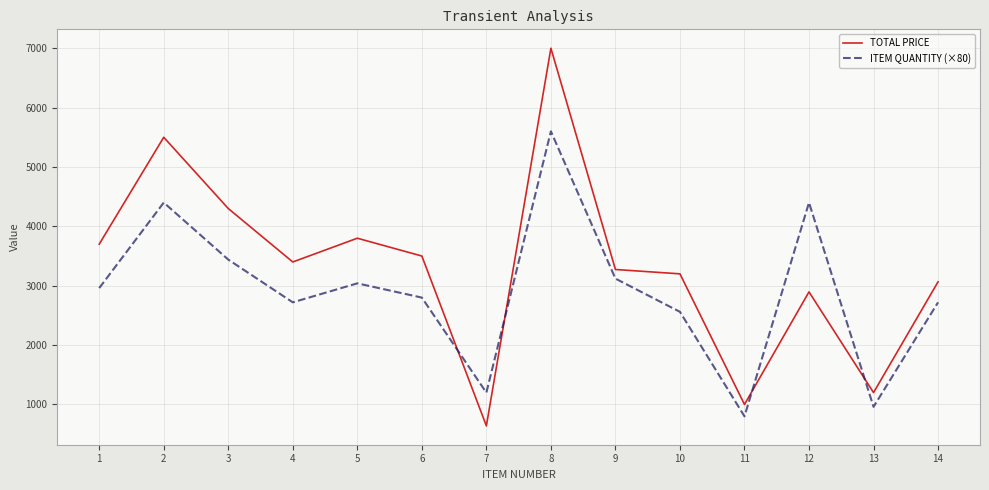

Rank the series by their maximum value, from highest to lowest.

TOTAL PRICE, ITEM QUANTITY (×80)